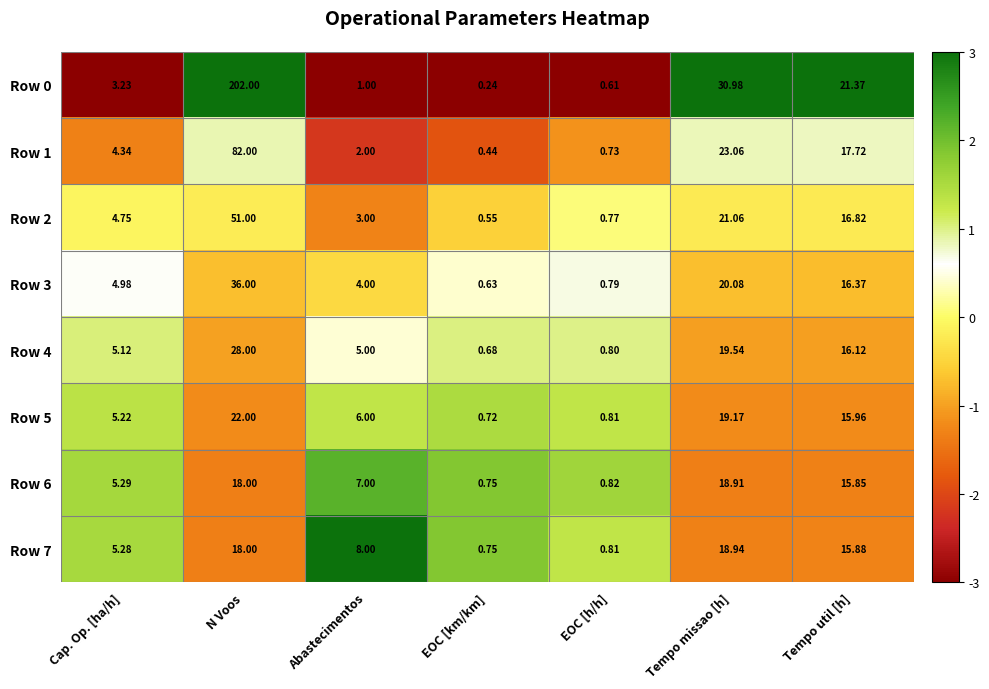

Is the value of Row 5 at EOC [km/km] greater than the value of Row 7 at N Voos?

No